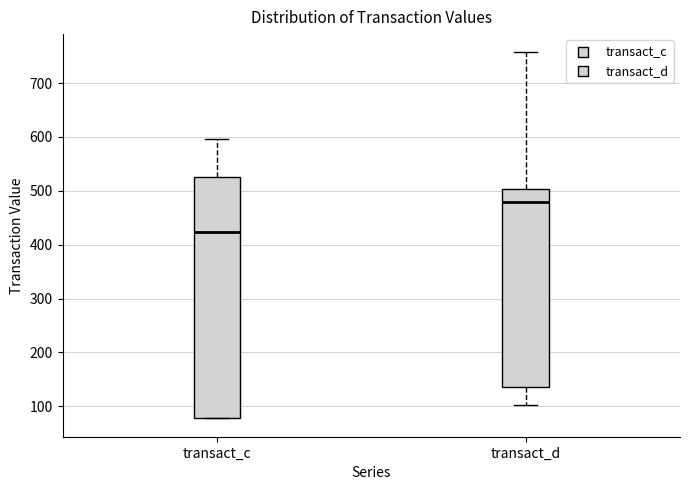

Which box has the highest median line?

transact_d